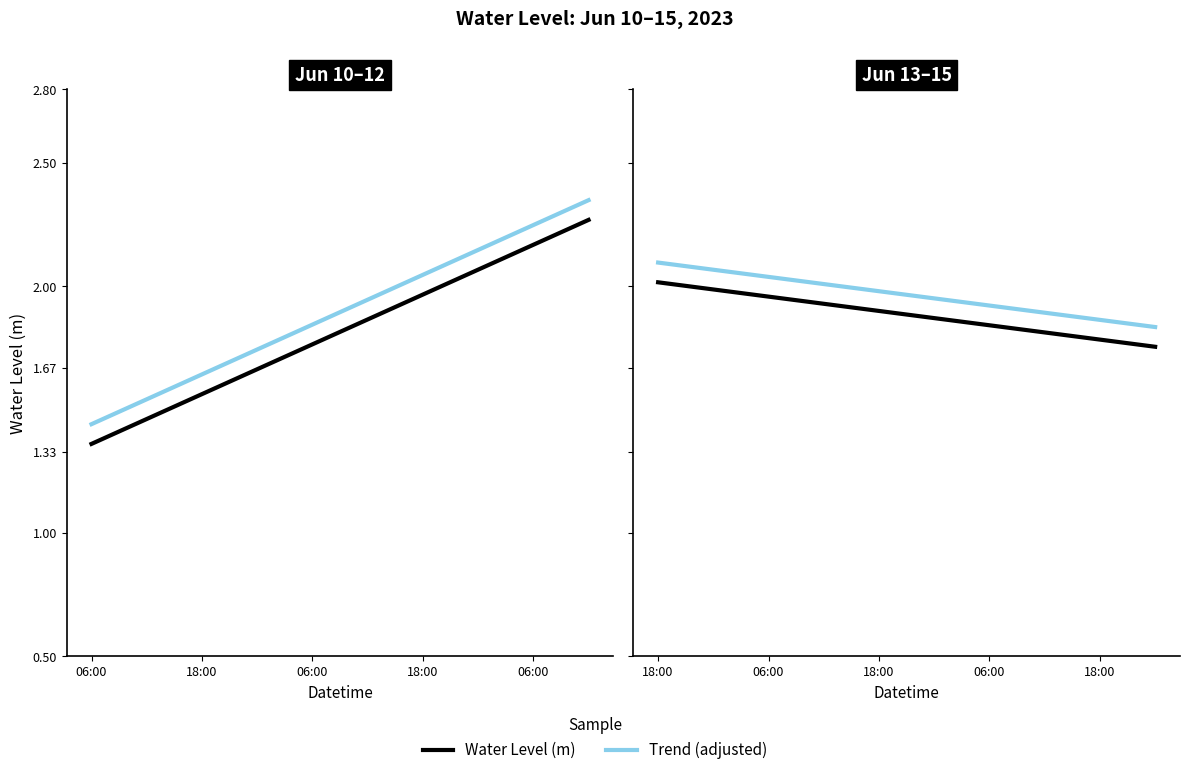

Read the Water Level (m) value at 06:00.

1.8